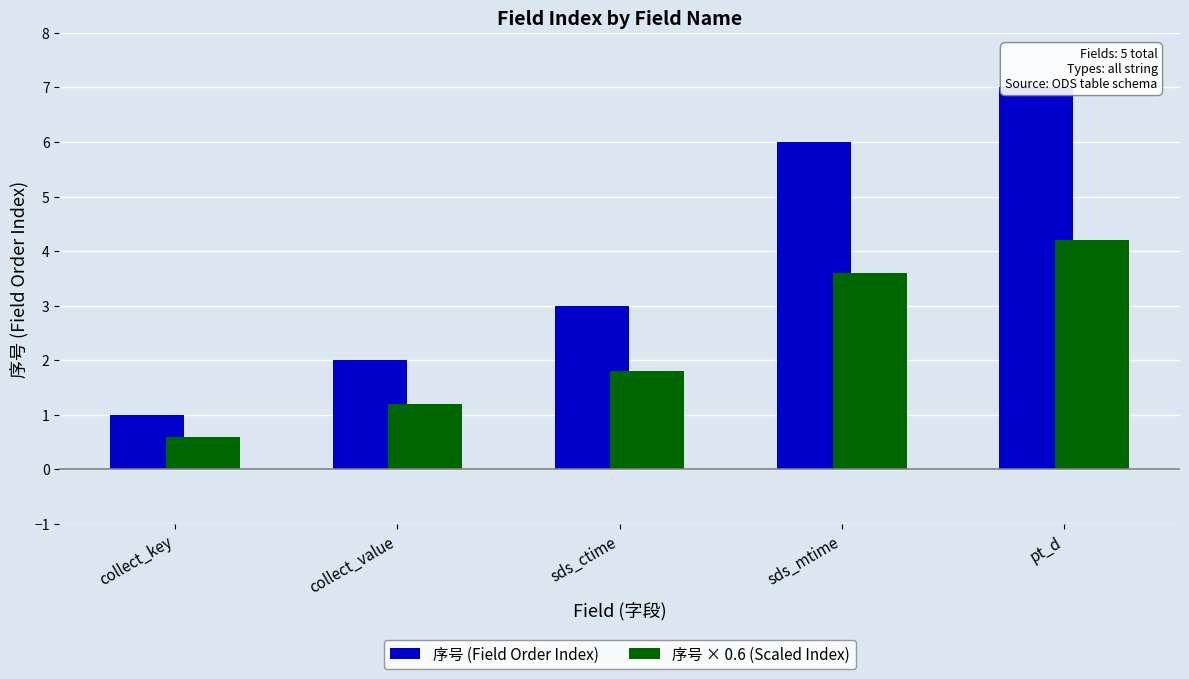

True or false: 序号 (Field Order Index) has a value of 1.7 at collect_key.

False